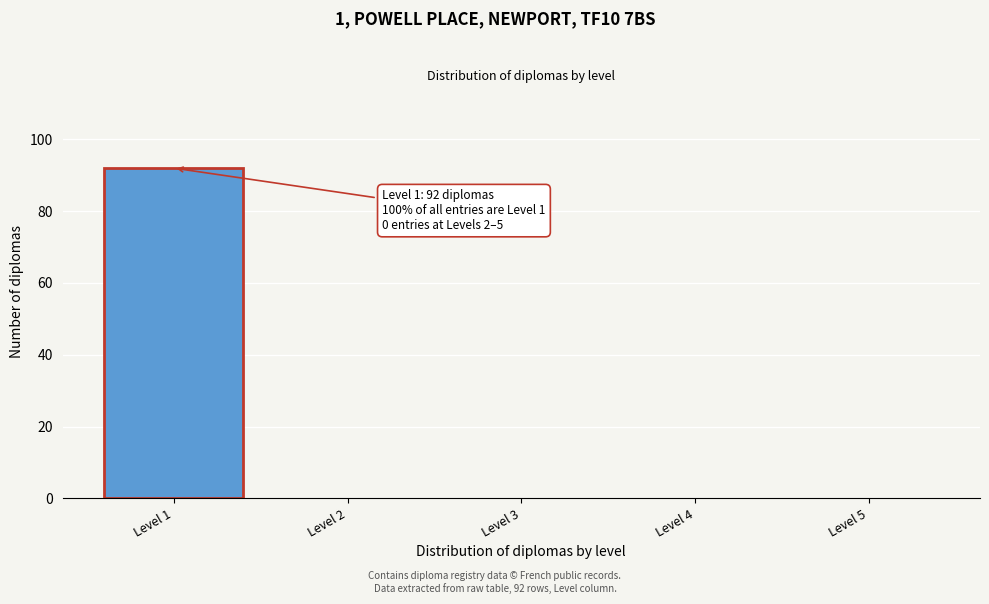

Reading right to left, what are all the values shown in this chart?

Level 5=0	Level 4=0	Level 3=0	Level 2=0	Level 1=92